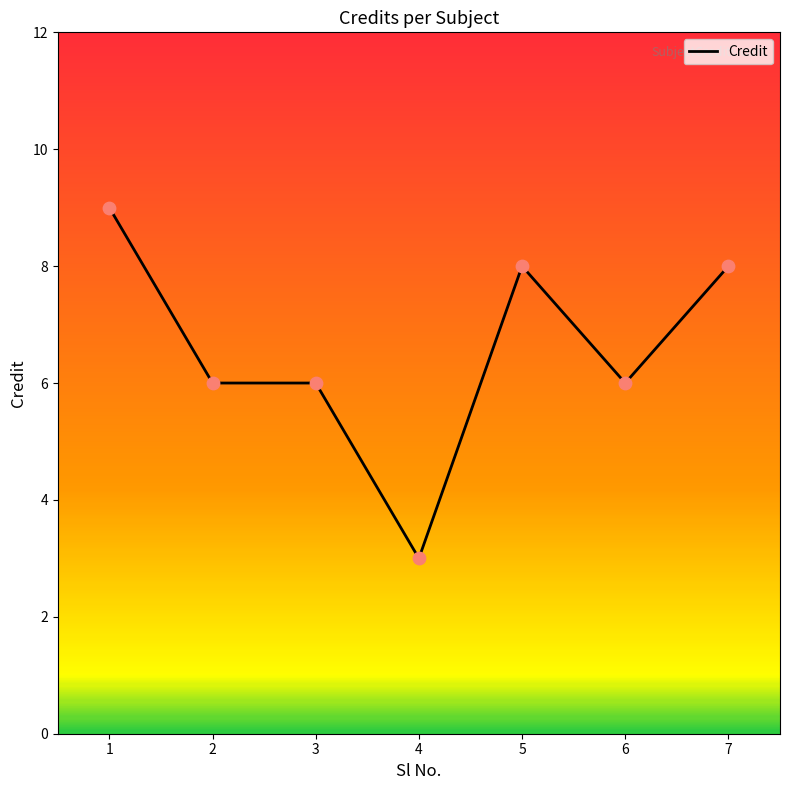

Which has a higher value, 4 or 3?

3